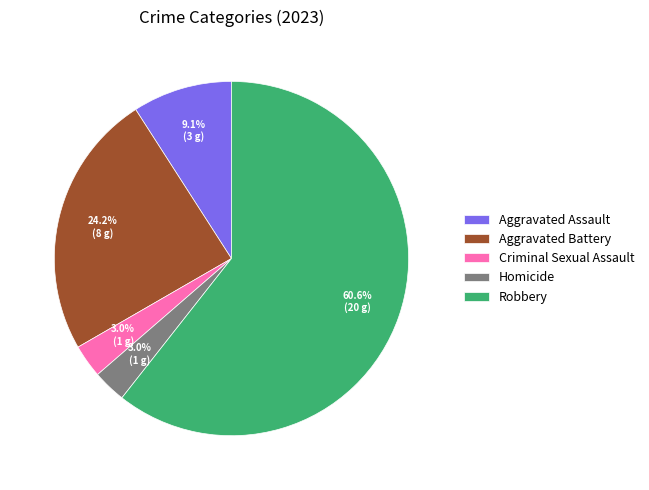

What percentage is the Homicide slice, to the nearest percent?

3%